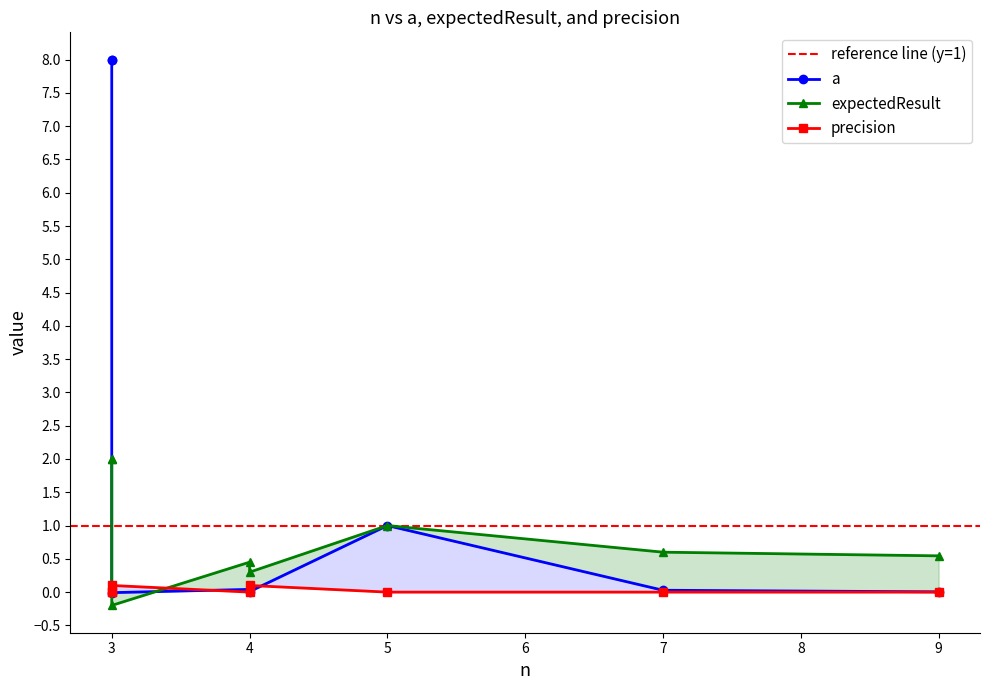

At which category does a reach its first local peak?

4